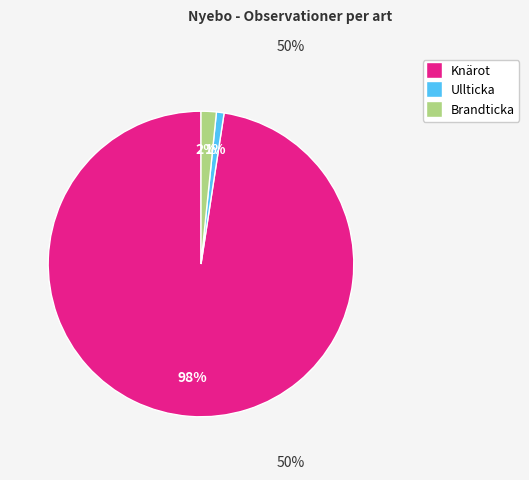

Does any single category account for the majority?

Yes